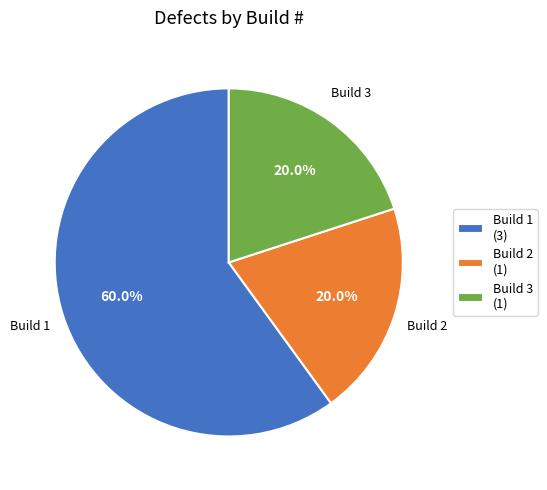

To the nearest percent, what is the combined percentage of Build 1 and Build 2?

80%